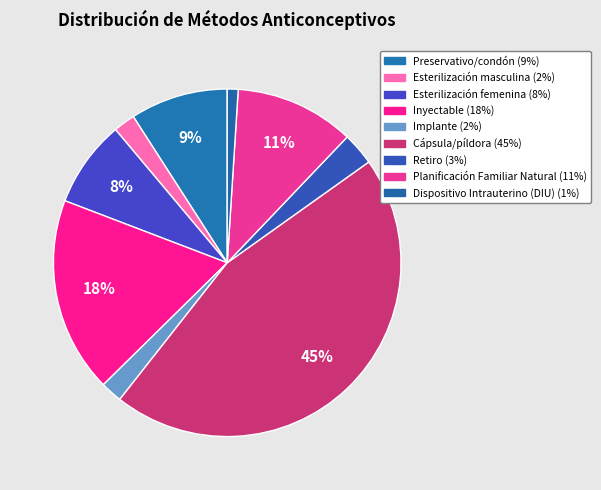

Rank the categories by value from highest to lowest.

Cápsula/píldora, Inyectable, Planificación Familiar Natural, Preservativo/condón, Esterilización femenina, Retiro, Esterilización masculina, Implante, Dispositivo Intrauterino (DIU)